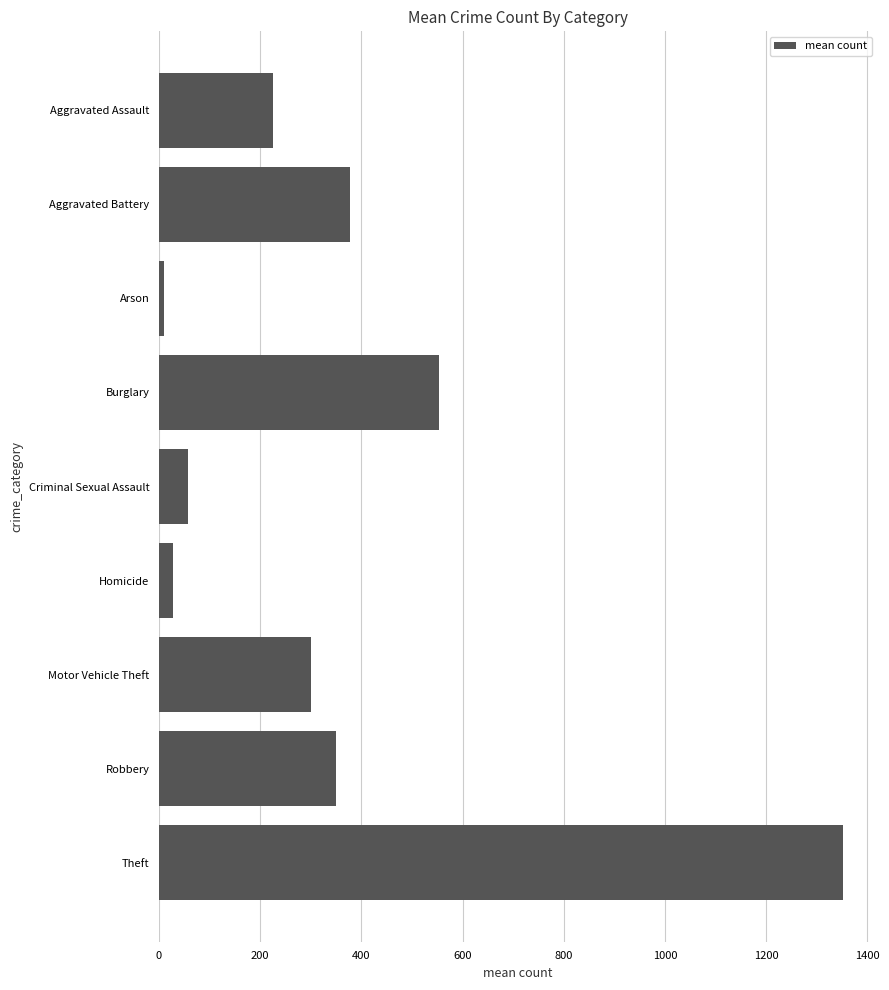

How many values are below 300?

4